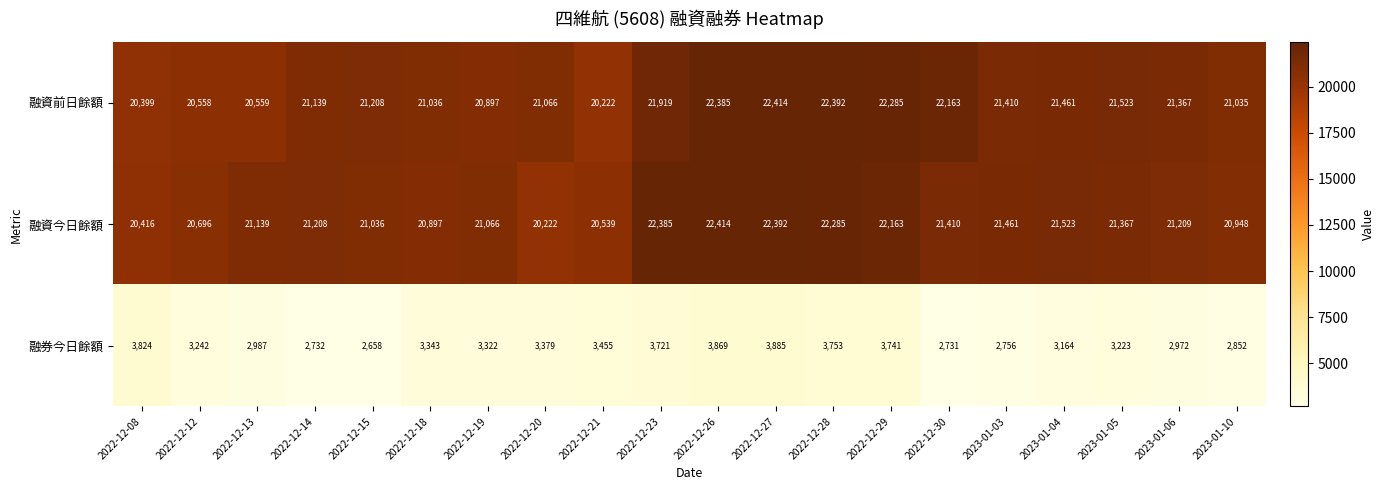

The value of 融券今日餘額 at 2023-01-10 is 1191. True or false?

False